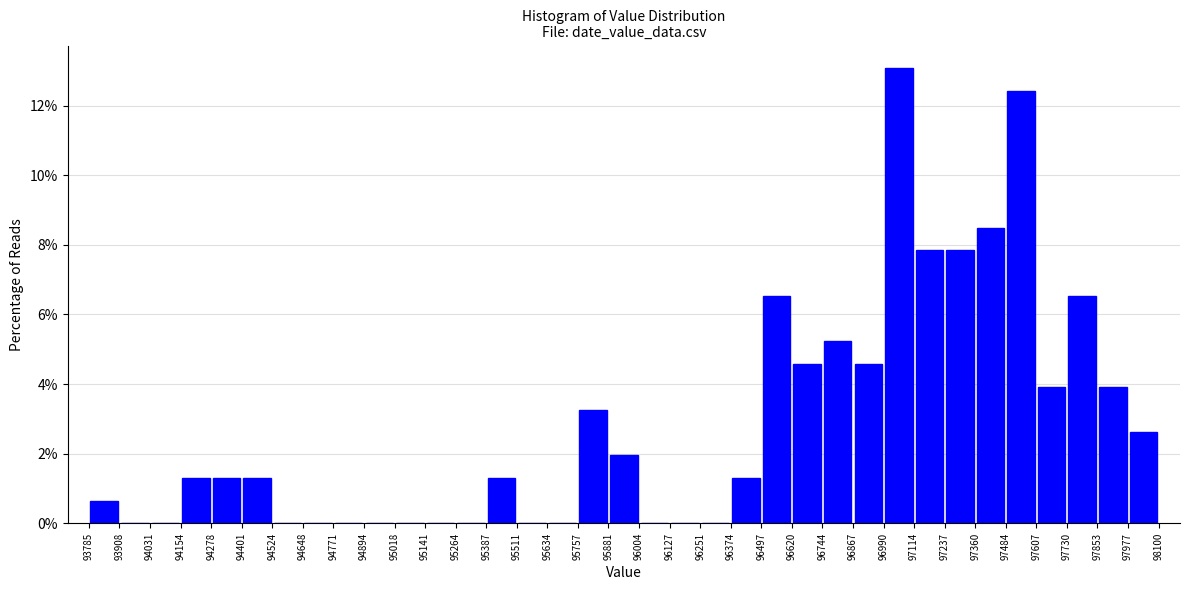

Reading left to right, list every bar in this chart as the range it spans on the x-axis followed by its height. The values are not printed on the chart, so give them approximately, as read against the axis.

93785 to 93908: 0.6
93908 to 94031: 0
94031 to 94154: 0
94154 to 94278: 1.4
94278 to 94401: 1.4
94401 to 94524: 1.4
94524 to 94648: 0
94648 to 94771: 0
94771 to 94894: 0
94894 to 95018: 0
95018 to 95141: 0
95141 to 95264: 0
95264 to 95387: 0
95387 to 95511: 1.4
95511 to 95634: 0
95634 to 95757: 0
95757 to 95881: 3.2
95881 to 96004: 2.0
96004 to 96127: 0
96127 to 96251: 0
96251 to 96374: 0
96374 to 96497: 1.4
96497 to 96620: 6.6
96620 to 96744: 4.6
96744 to 96867: 5.2
96867 to 96990: 4.6
96990 to 97114: 13.0
97114 to 97237: 7.8
97237 to 97360: 7.8
97360 to 97484: 8.4
97484 to 97607: 12.4
97607 to 97730: 4.0
97730 to 97853: 6.6
97853 to 97977: 4.0
97977 to 98100: 2.6